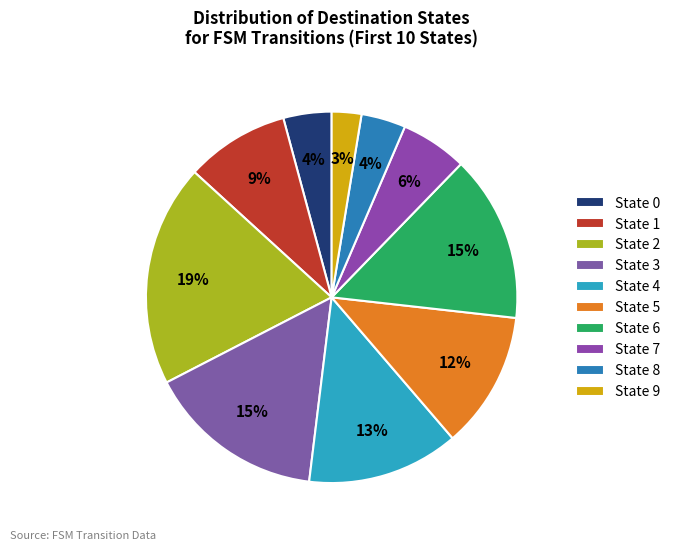

What percentage is the State 6 slice, to the nearest percent?

15%